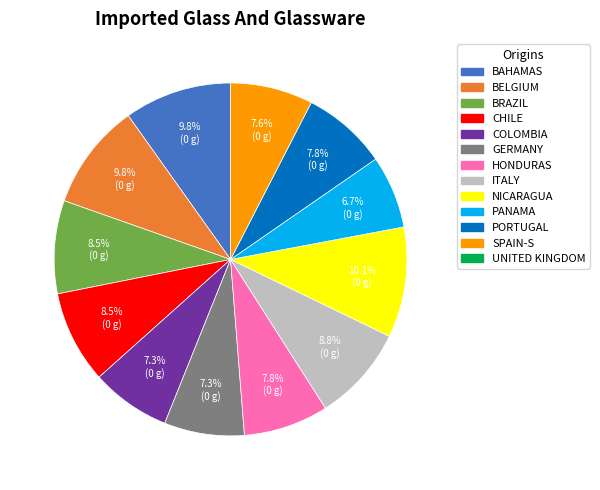

How many segments does this pie chart have?

12